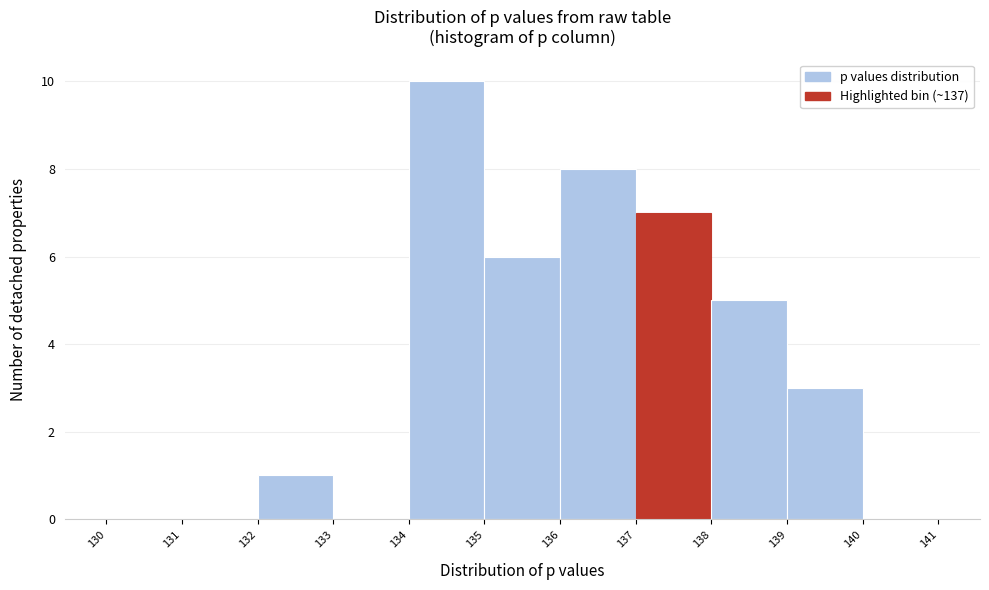

Reading left to right, transcribe this chart: for each bar, give the range it covers on the x-axis and its height. The values are not printed on the chart, so give them approximately, as read against the axis.

130 to 131: 0
131 to 132: 0
132 to 133: 1
133 to 134: 0
134 to 135: 10
135 to 136: 6
136 to 137: 8
137 to 138: 7
138 to 139: 5
139 to 140: 3
140 to 141: 0